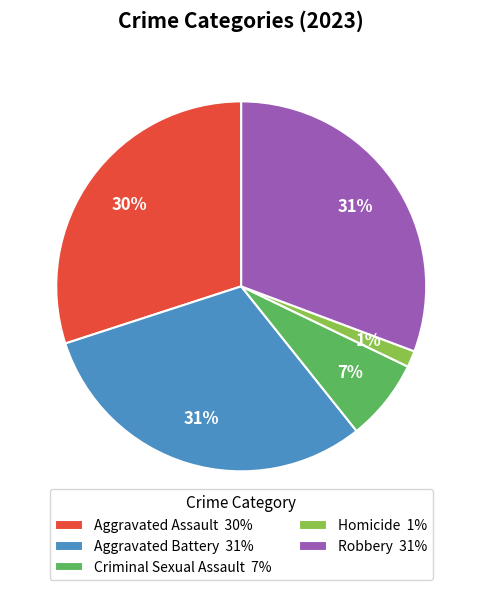

True or false: Aggravated Assault accounts for 30% of the total.

True